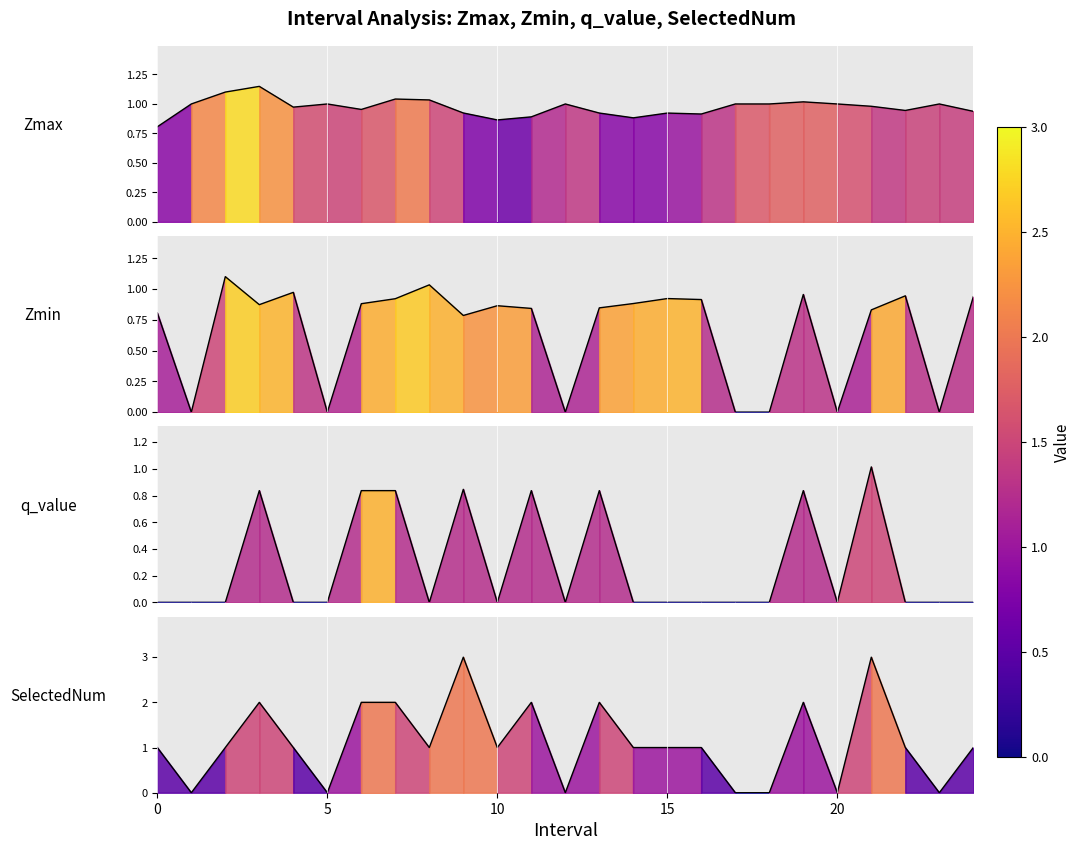

True or false: Zmin and q_value cross at least once.

True